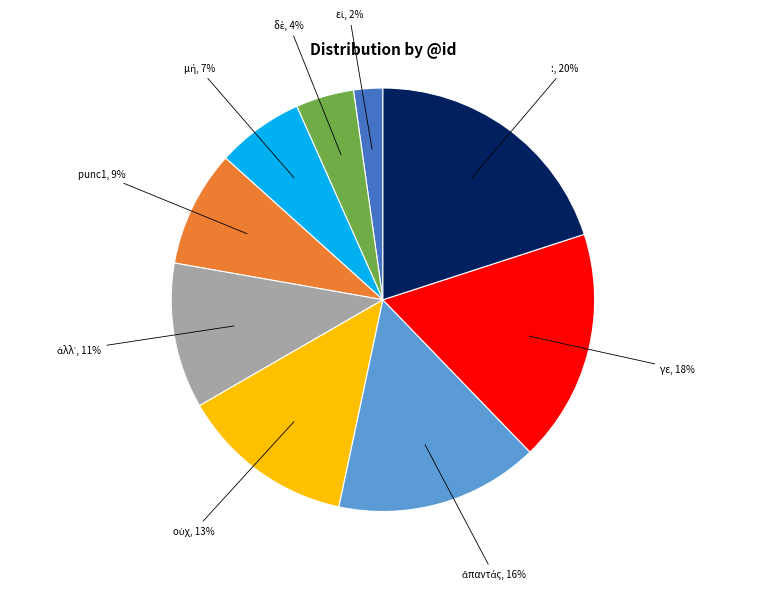

To the nearest percent, what is the average slice percentage?

11%